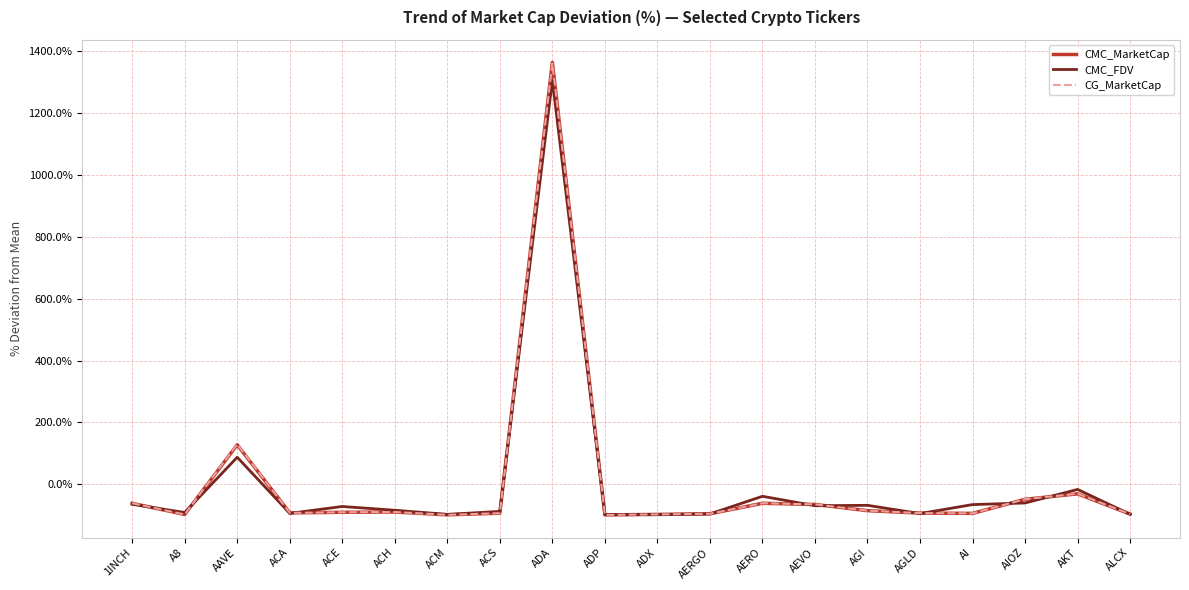

What is the total value across all series at AGI?

-238.9